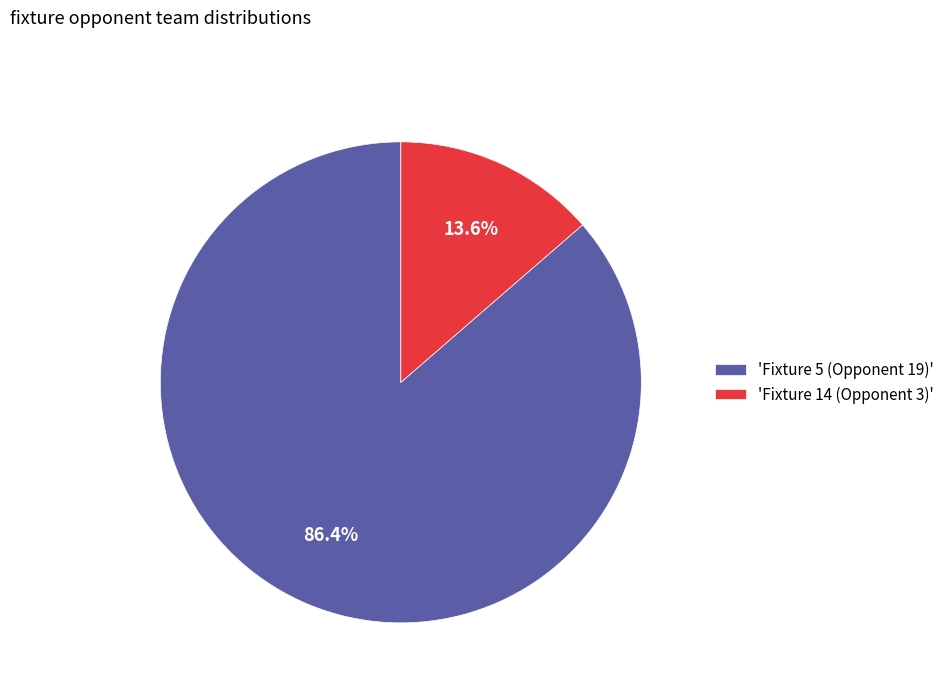

How many slices are in this pie chart?

2